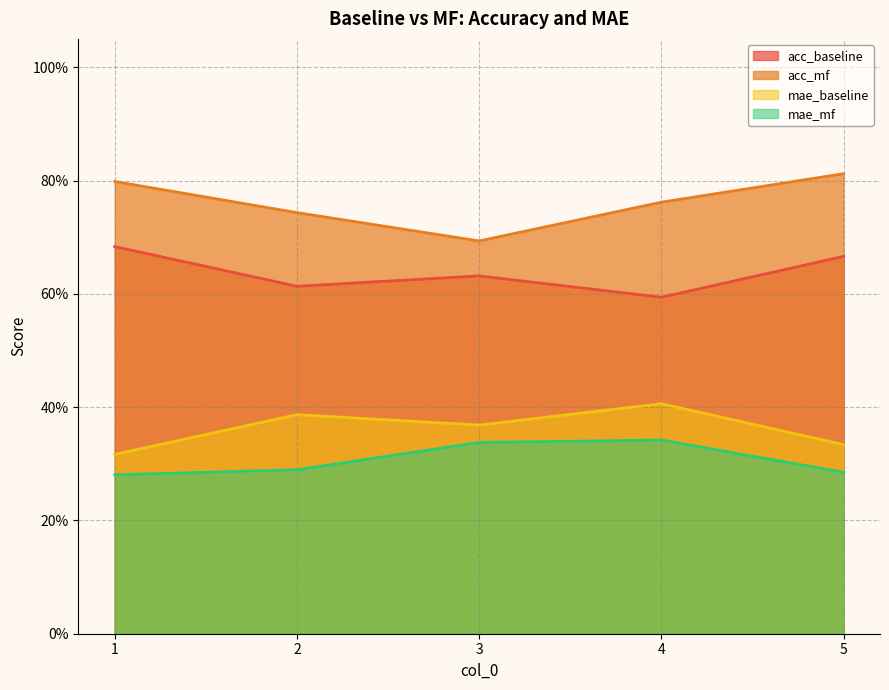

What is the difference between the maximum and minimum values in the mae_mf series?

0.1